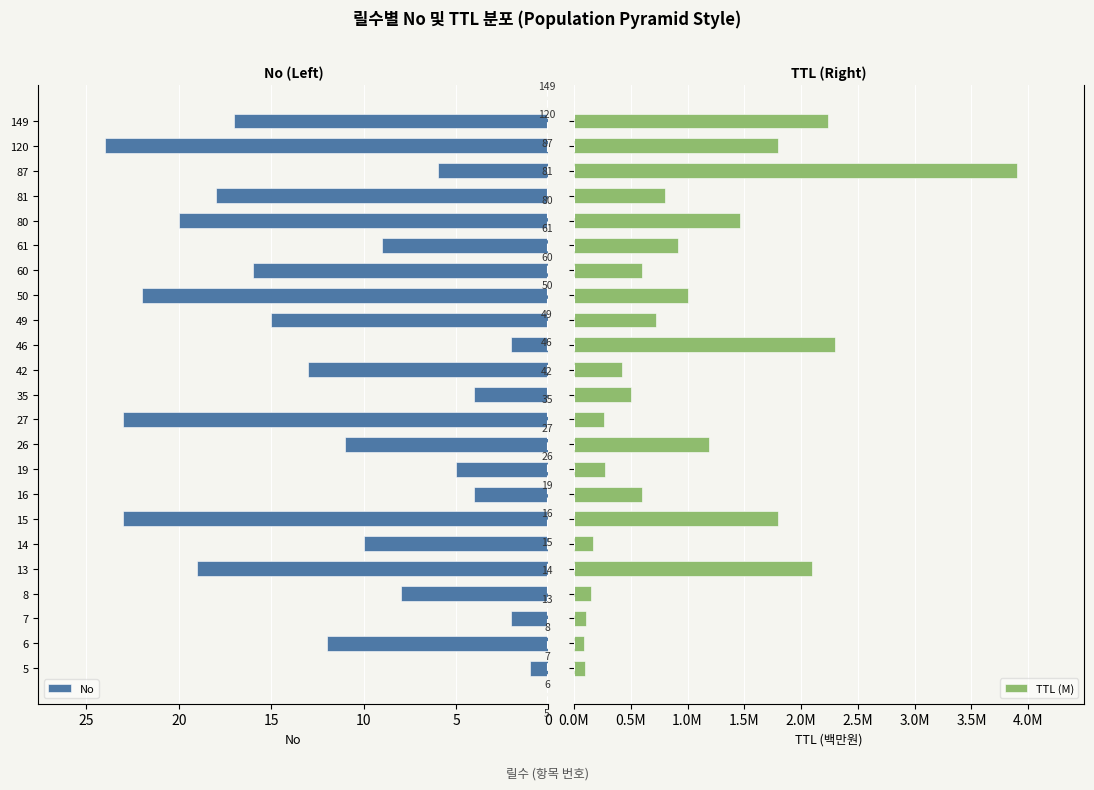

Is it true that TTL (M) equals 1.4 at 81?

False